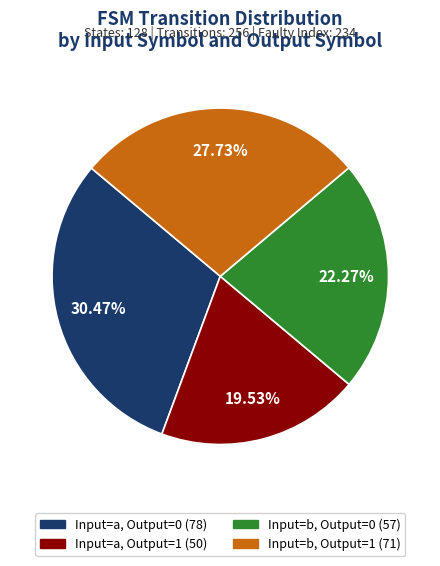

Does any single category account for the majority?

No